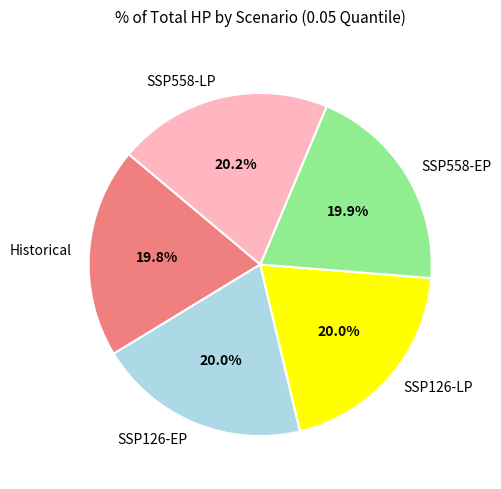

Does SSP558-LP account for over 50% of the chart?

No